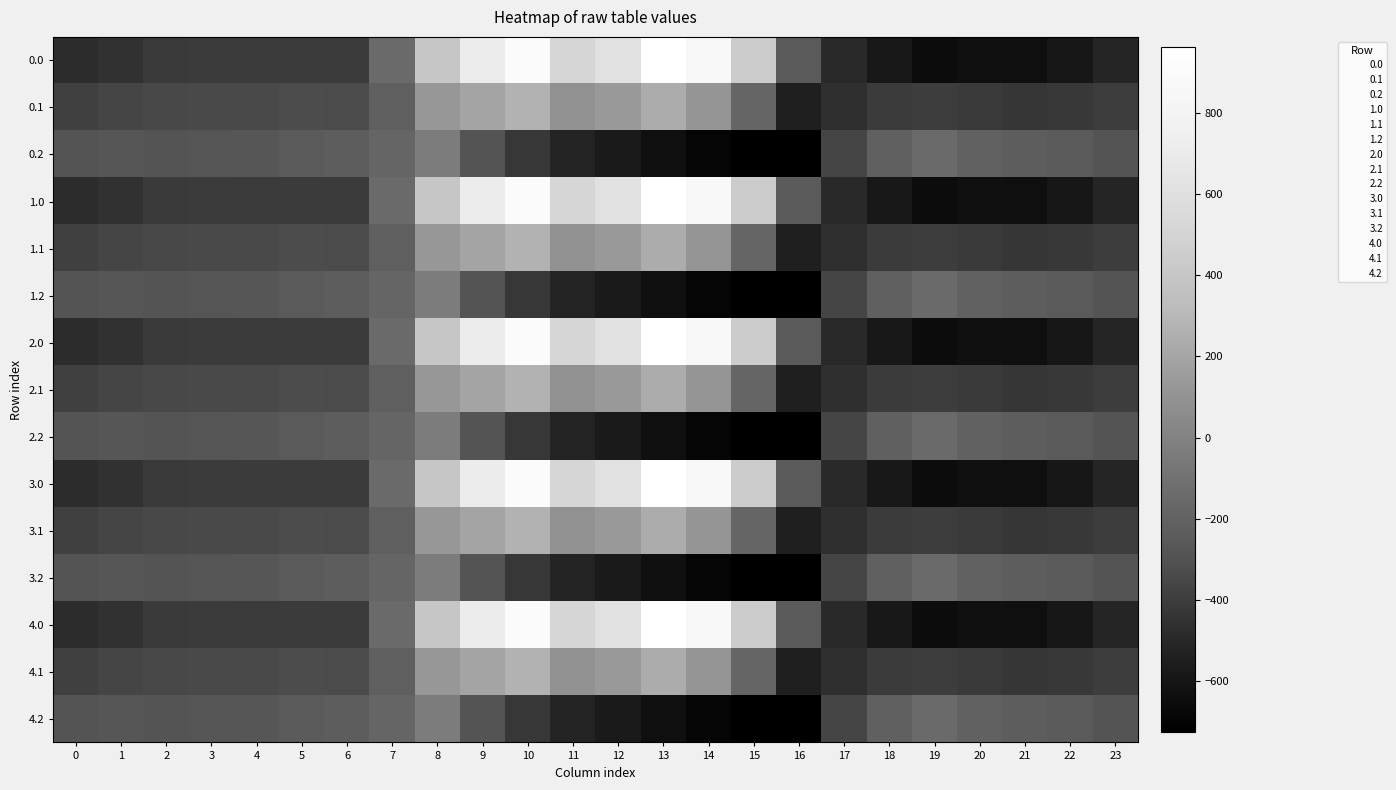

Rank the series by their maximum value, from lowest to highest.

0.2, 1.2, 2.2, 3.2, 4.2, 0.1, 1.1, 2.1, 3.1, 4.1, 0.0, 1.0, 2.0, 3.0, 4.0